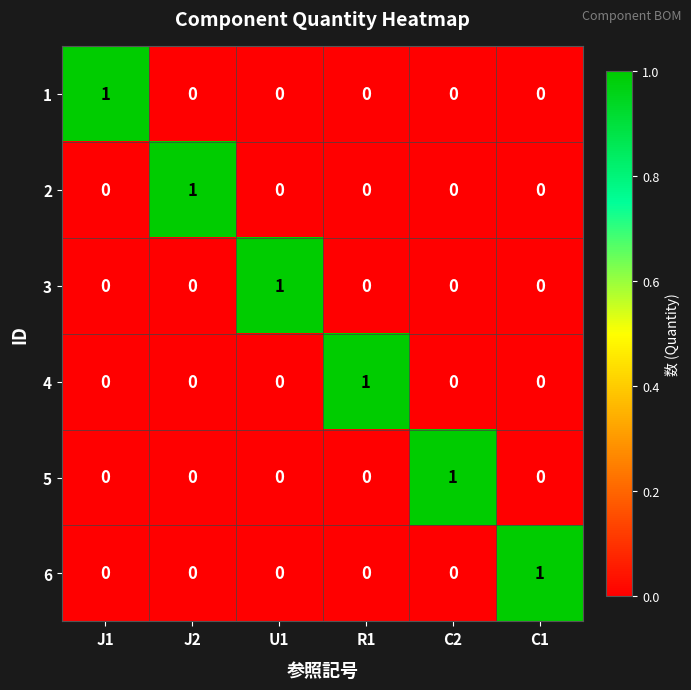

Is the value of 6 at C1 greater than the value of 3 at R1?

Yes